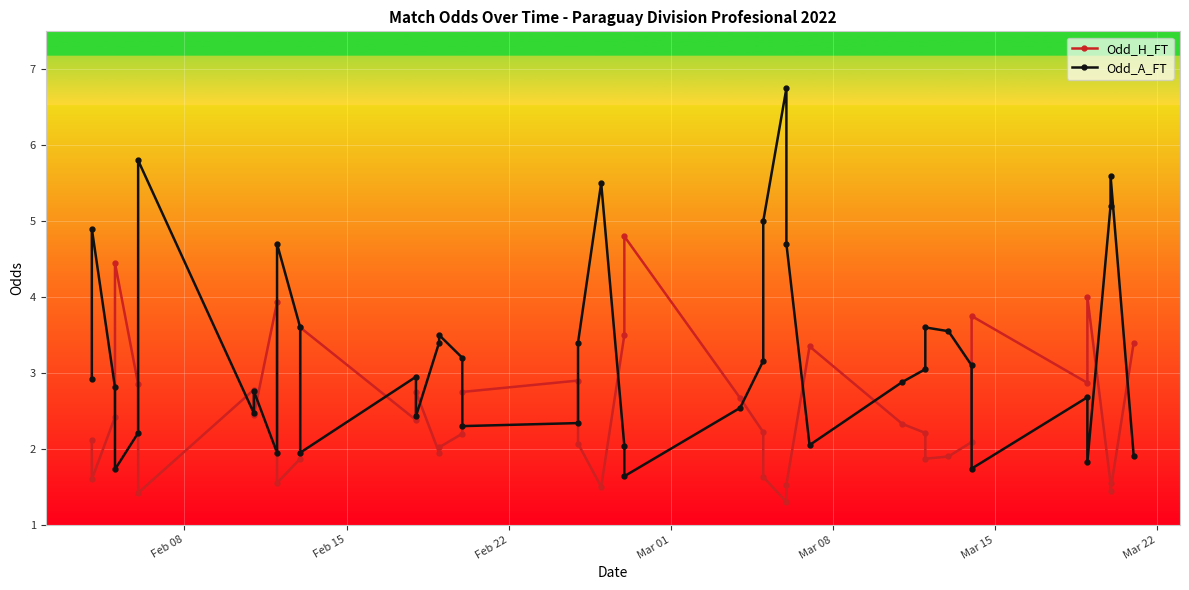

Which series has the largest total across all categories?

Odd_A_FT